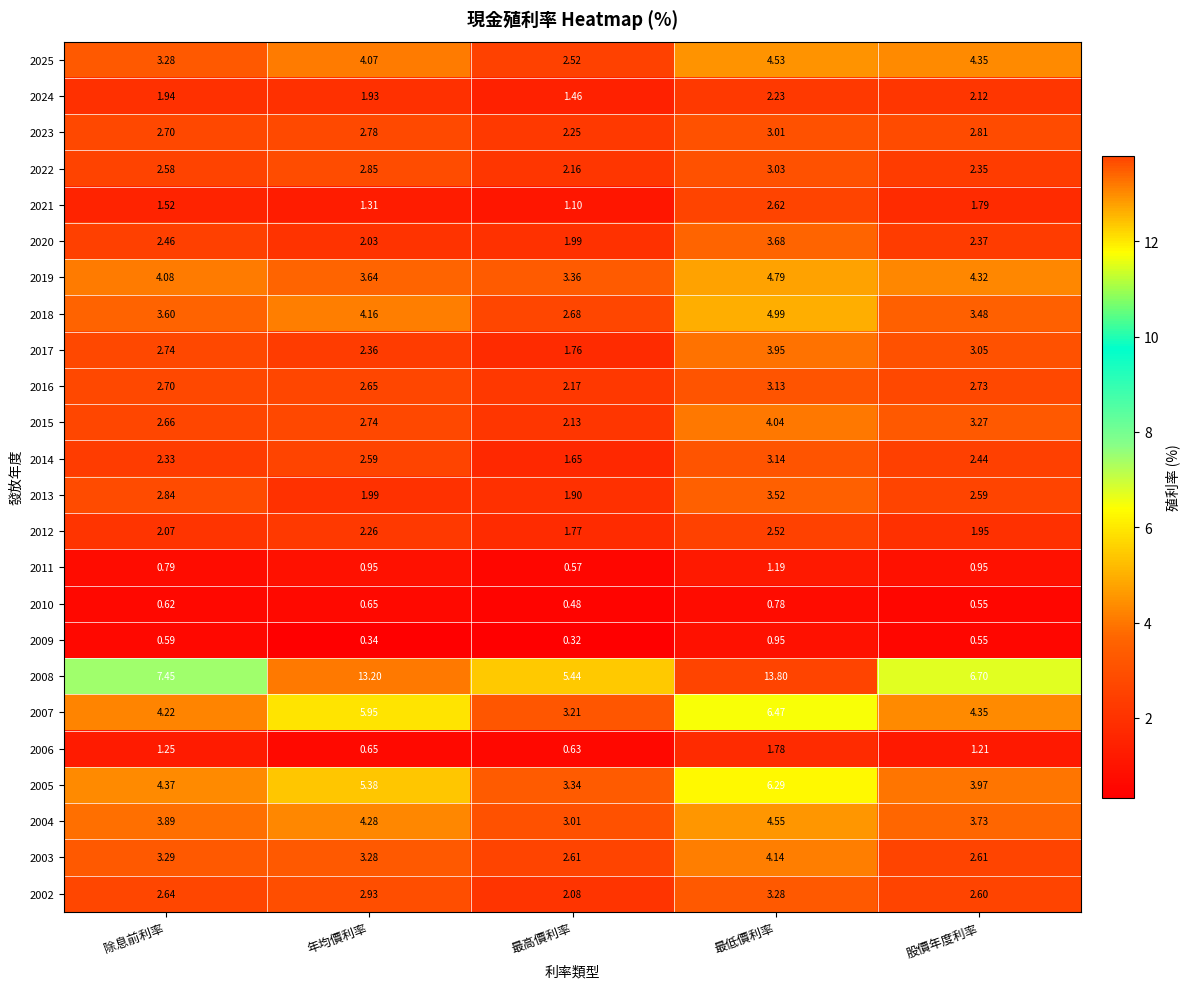

At which label is 2017 closest to 2?

最高價利率